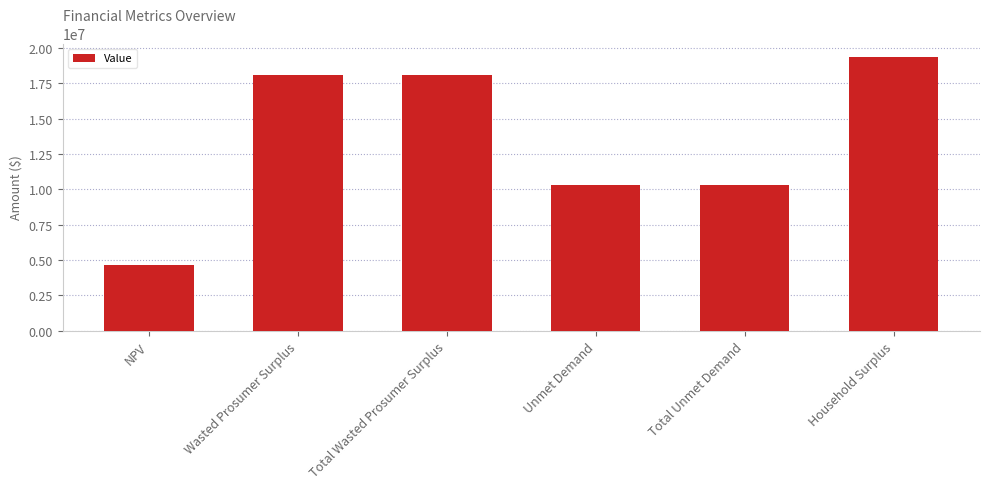

What is the minimum value shown in the chart?

4646066.9